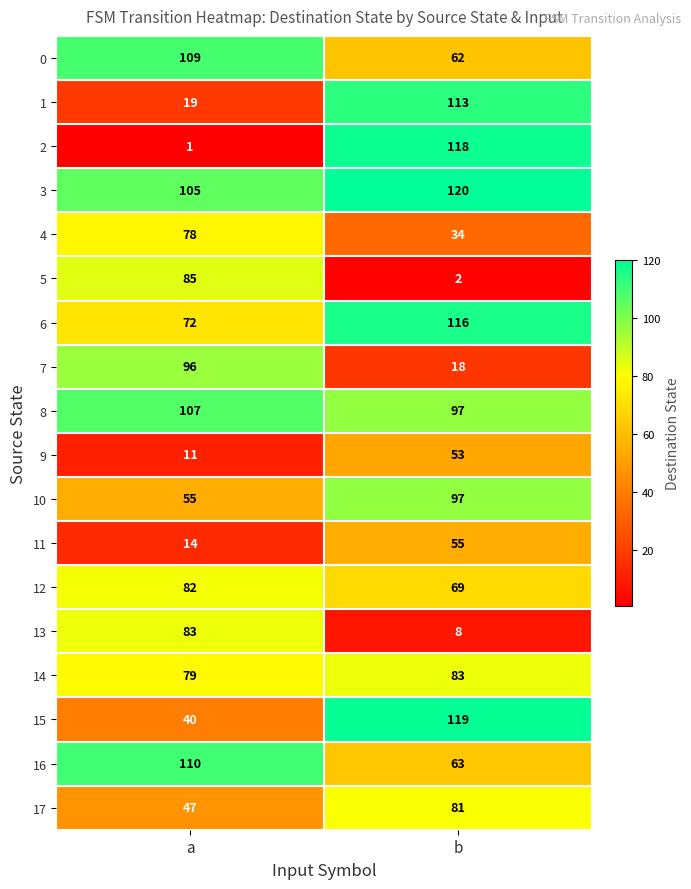

Is it true that 5 equals 85 at a?

True